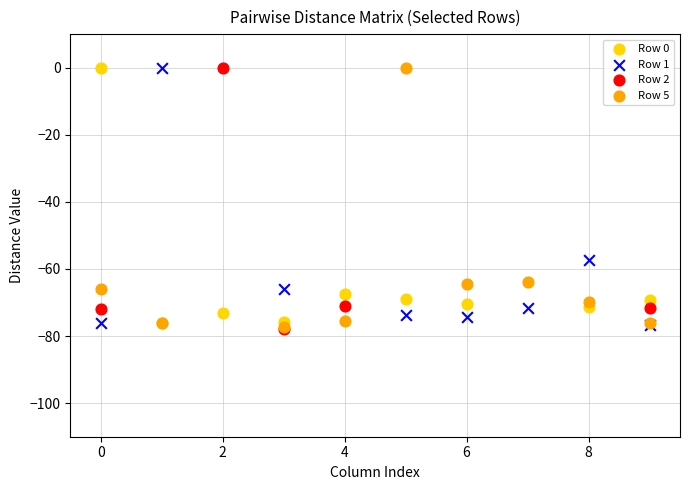

What are all the series names shown in the legend?

Row 0, Row 1, Row 2, Row 5